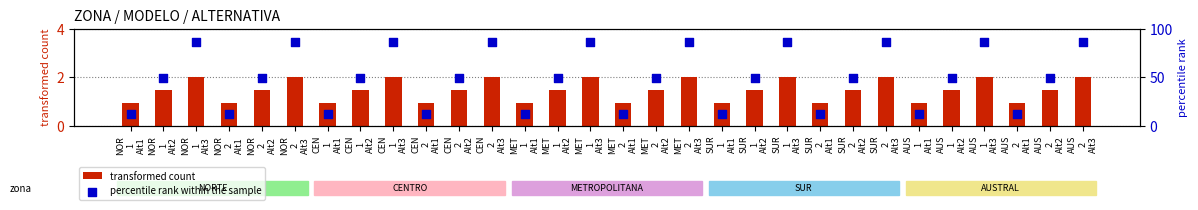

What is the total value across all series at SUR
2
Alt2?

51.0